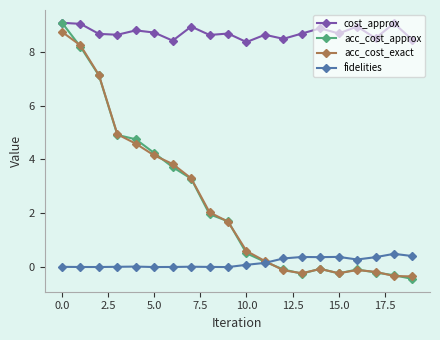

Which series has the widest spread of values?

acc_cost_approx